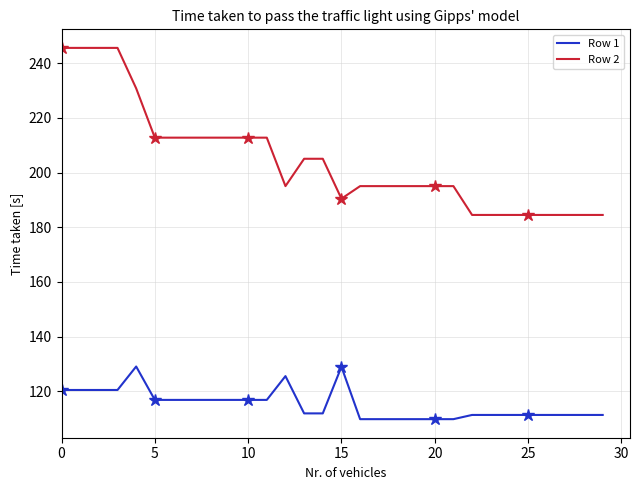

True or false: Row 2 and Row 1 intersect in this chart.

False